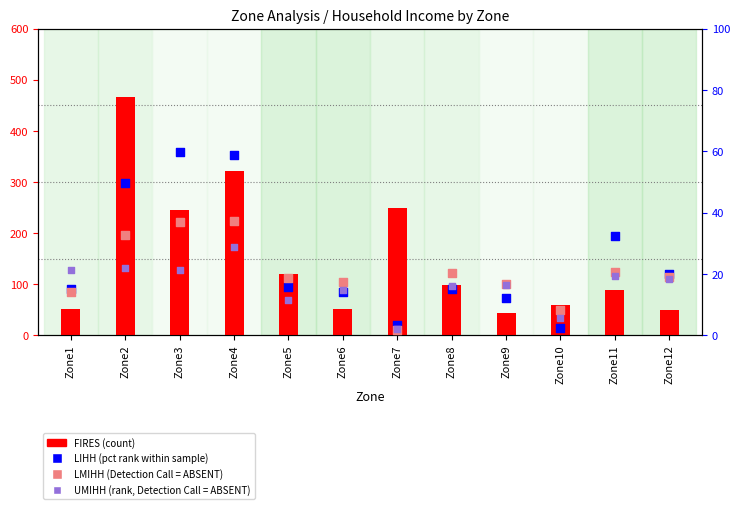

Which series contains the lowest Y value?

LMIHH (absent)